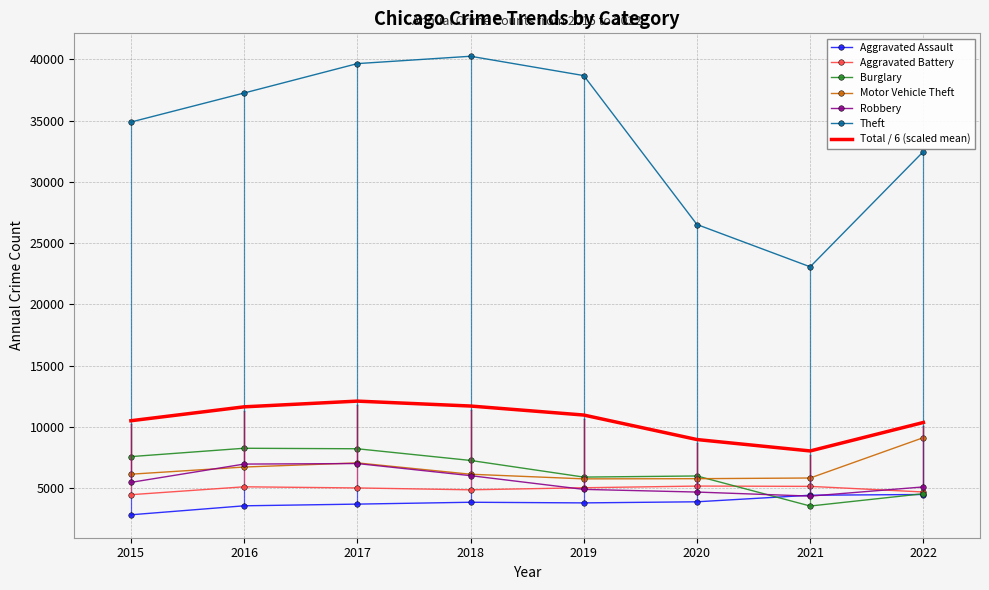

What is the difference between the maximum and second lowest values in the Aggravated Assault series?

923.0